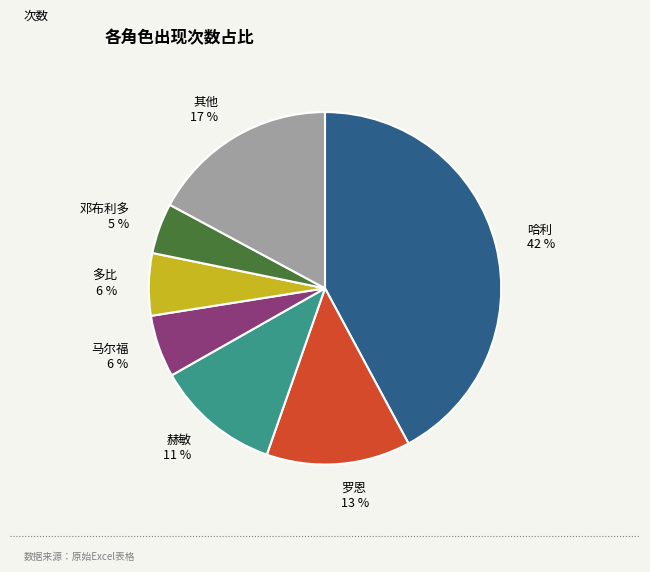

Which has a higher value, 邓布利多 5 % or 罗恩 13 %?

罗恩 13 %